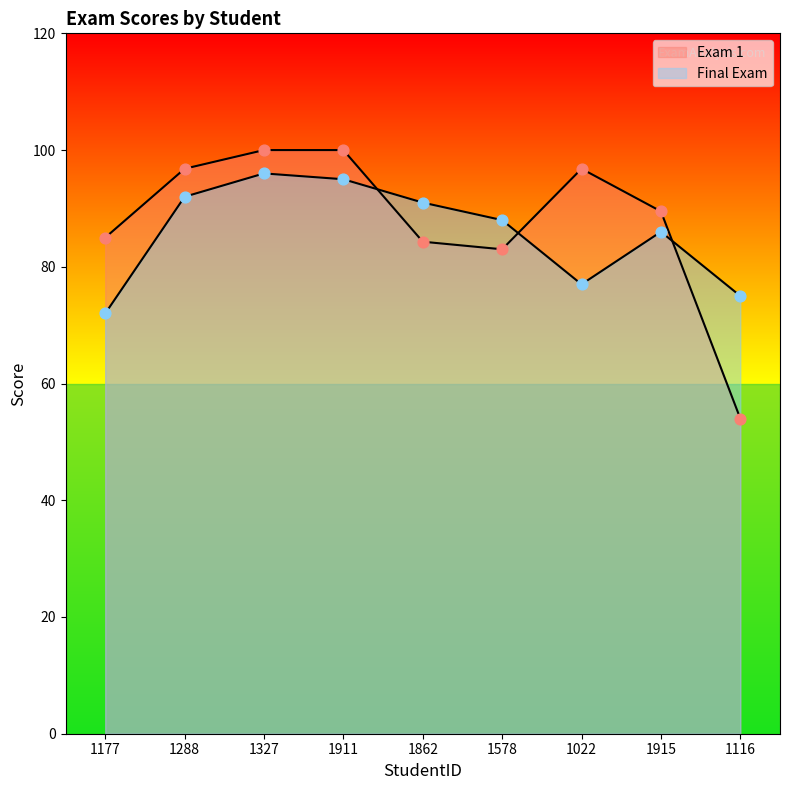

What are all the series names shown in the legend?

Final Exam, Exam 1